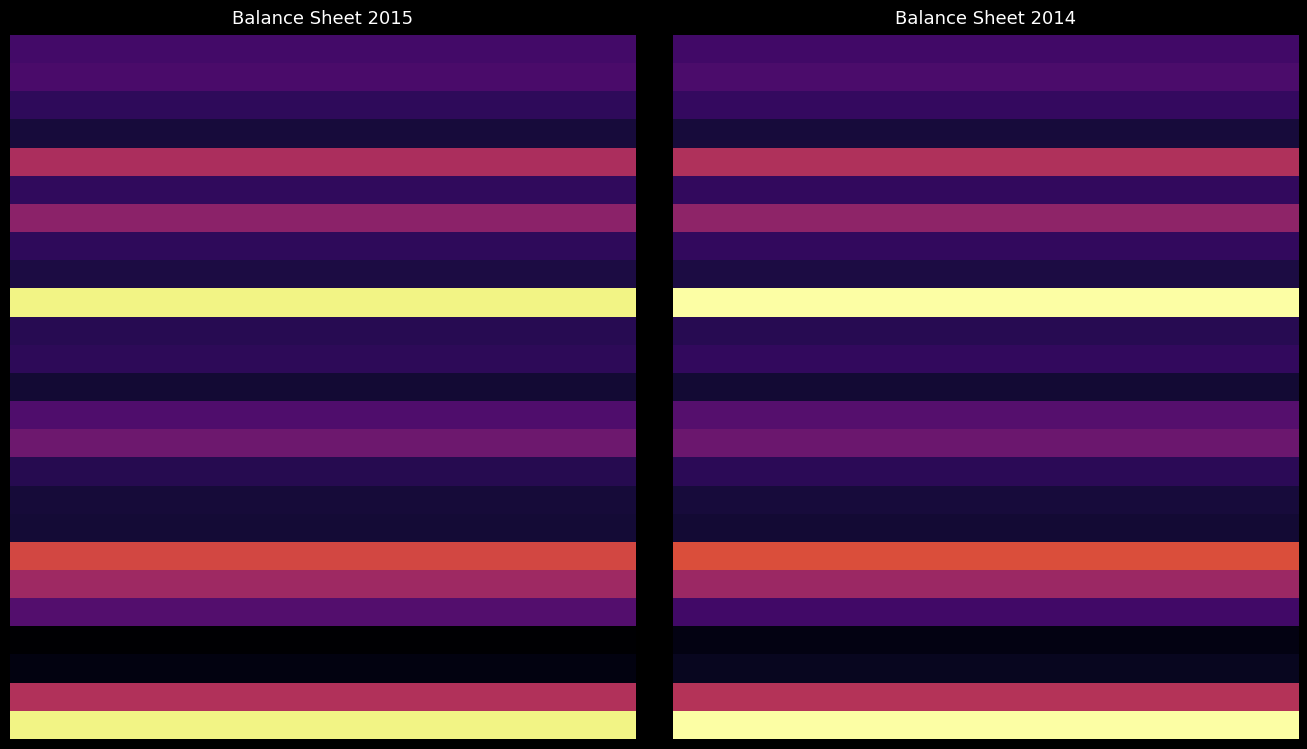

What is the total value across all series at 4?

27130